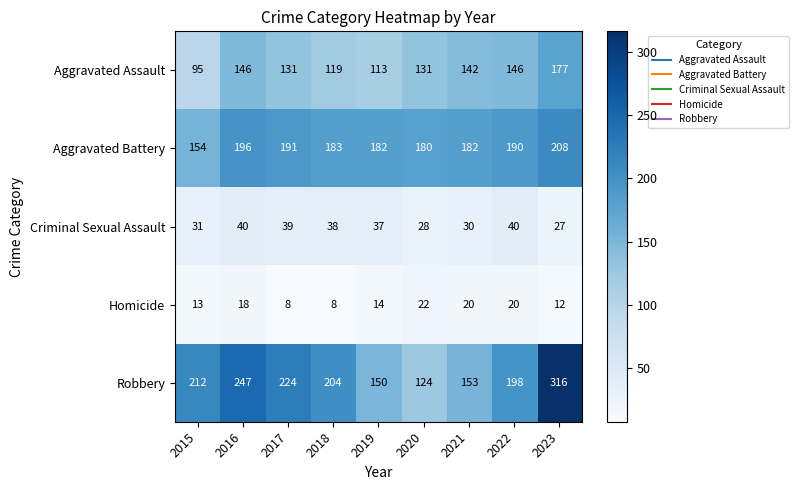

The value of Homicide at 2018 is 8. True or false?

True